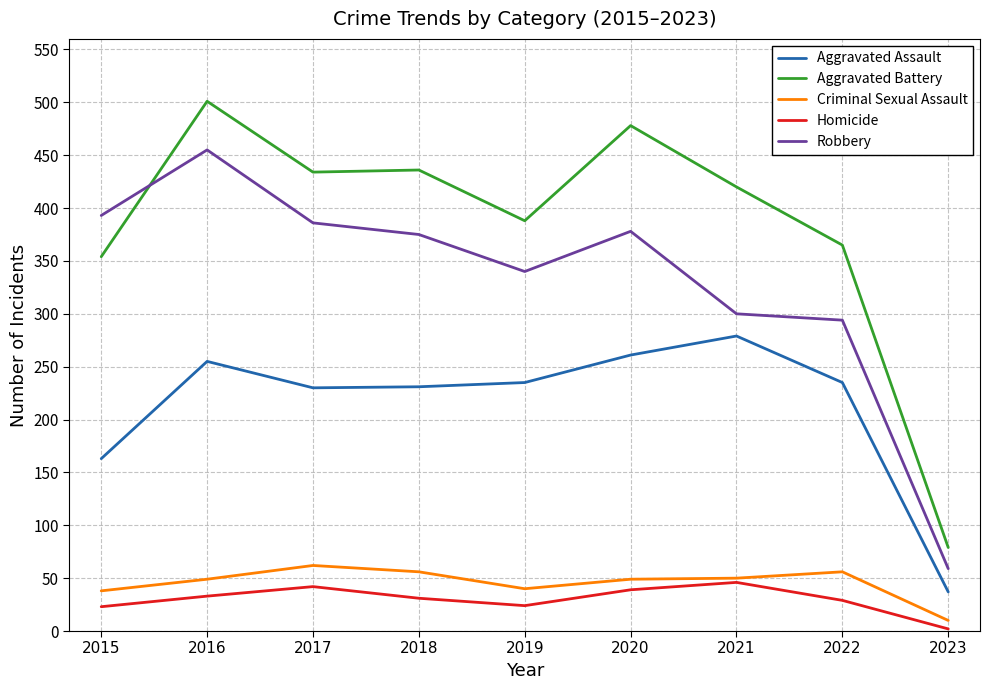

Which series has the largest range (max minus min)?

Aggravated Battery